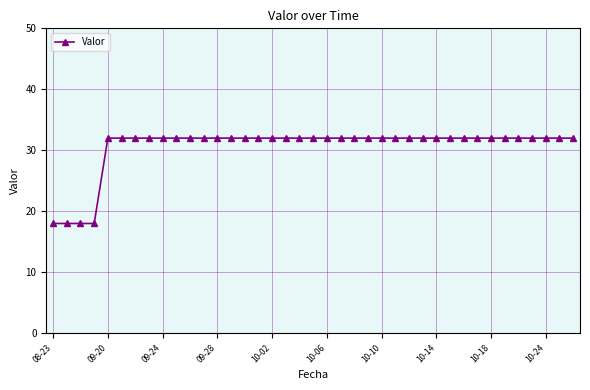

What is the smallest value displayed?

18